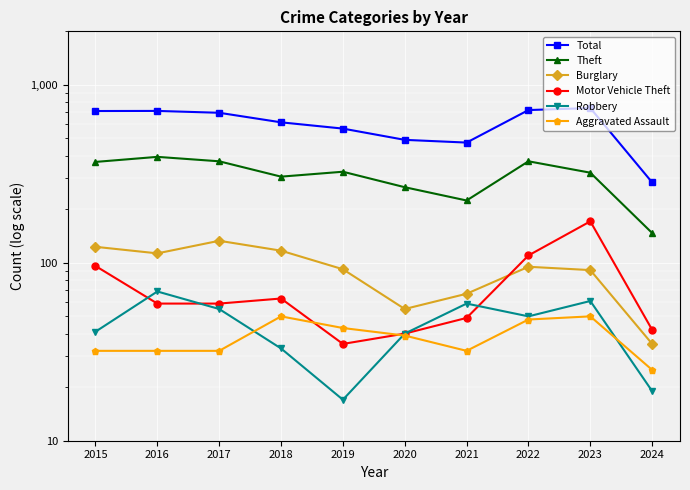

What is the sum of the Total values at 2024 and 2018?

899